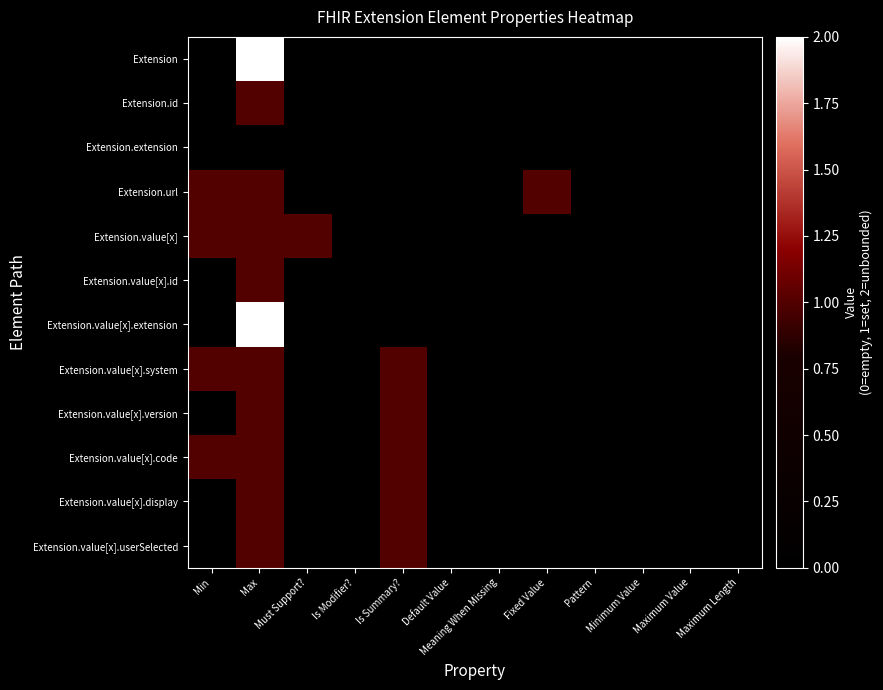

Which has a higher value, Default Value or Is Modifier??

Default Value